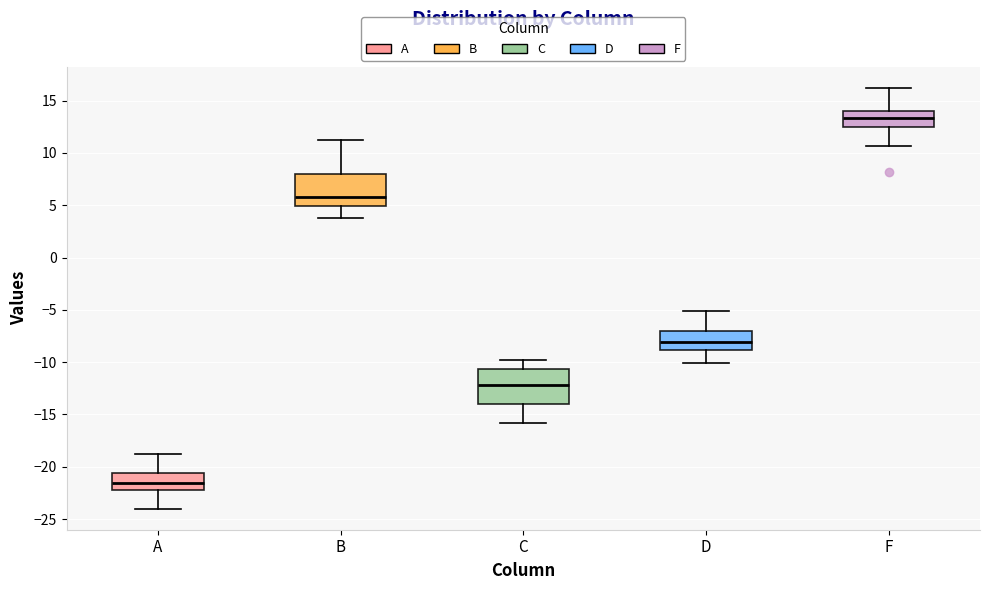

Reading left to right, transcribe this box plot: for each box, give where its median line is, the range the box spans, and where its two whiskers end, as read against the y-axis. The values are not printed on the chart, so give them approximately, as read against the axis.

A: median -21.5, box -22.0 to -20.5, whiskers -24.0 to -19.0
B: median 6.0, box 5.0 to 8.0, whiskers 4.0 to 11.0
C: median -12.0, box -14.0 to -10.5, whiskers -16.0 to -10.0
D: median -8.0, box -9.0 to -7.0, whiskers -10.0 to -5.0
F: median 13.5, box 12.5 to 14.0, whiskers 10.5 to 16.0